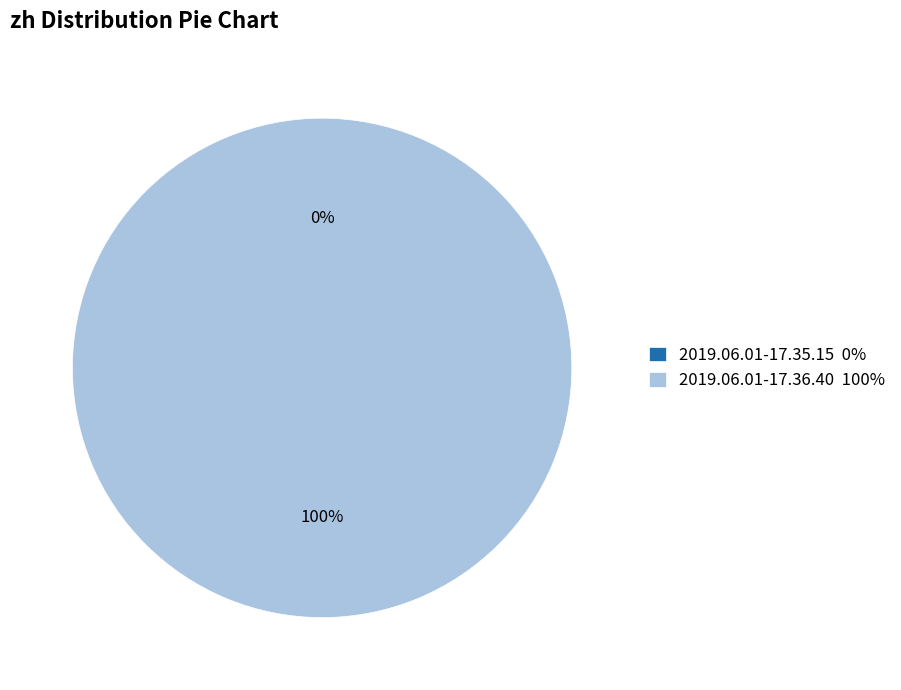

How many slices are in this pie chart?

2